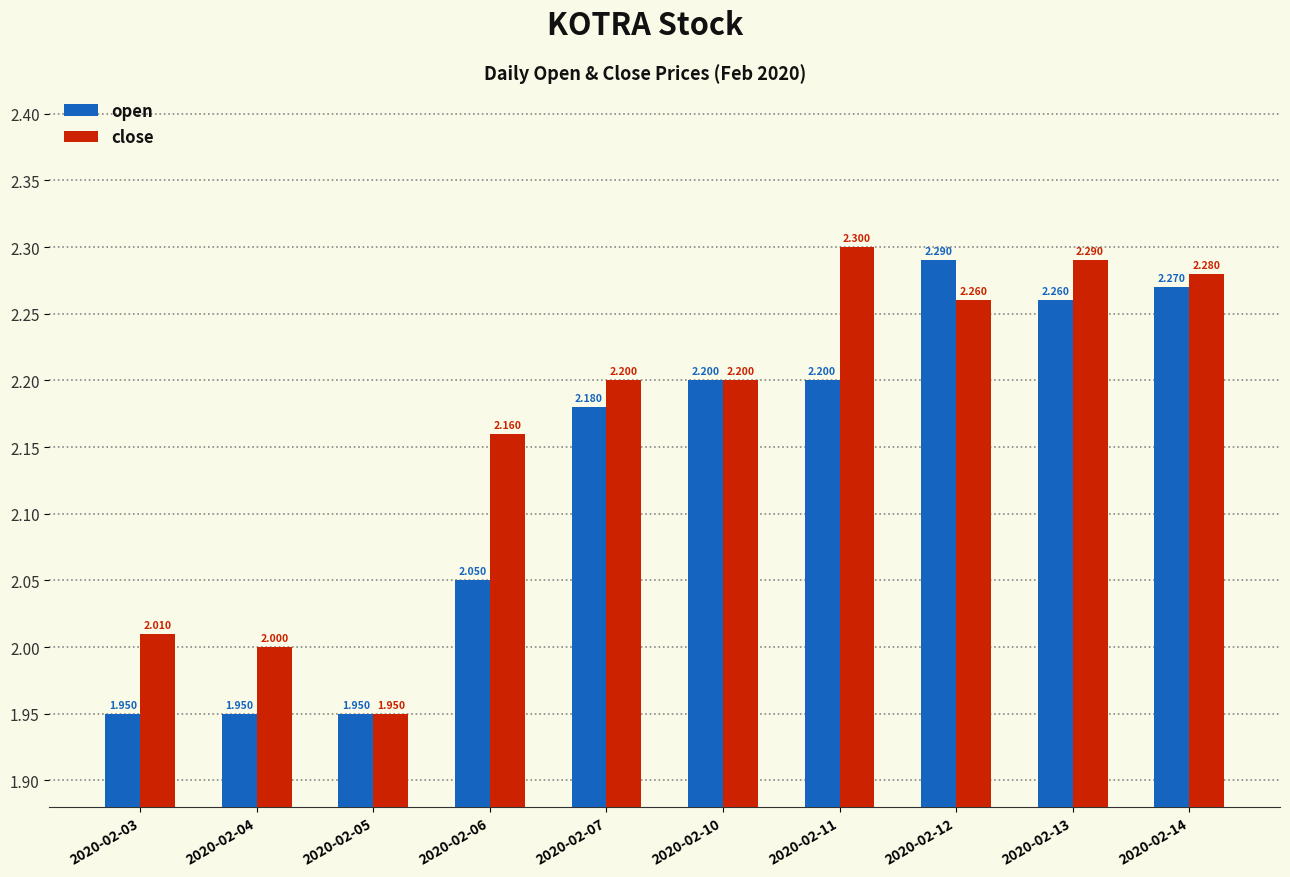

What is the value of the close bar at the 4th from the left?

2.2